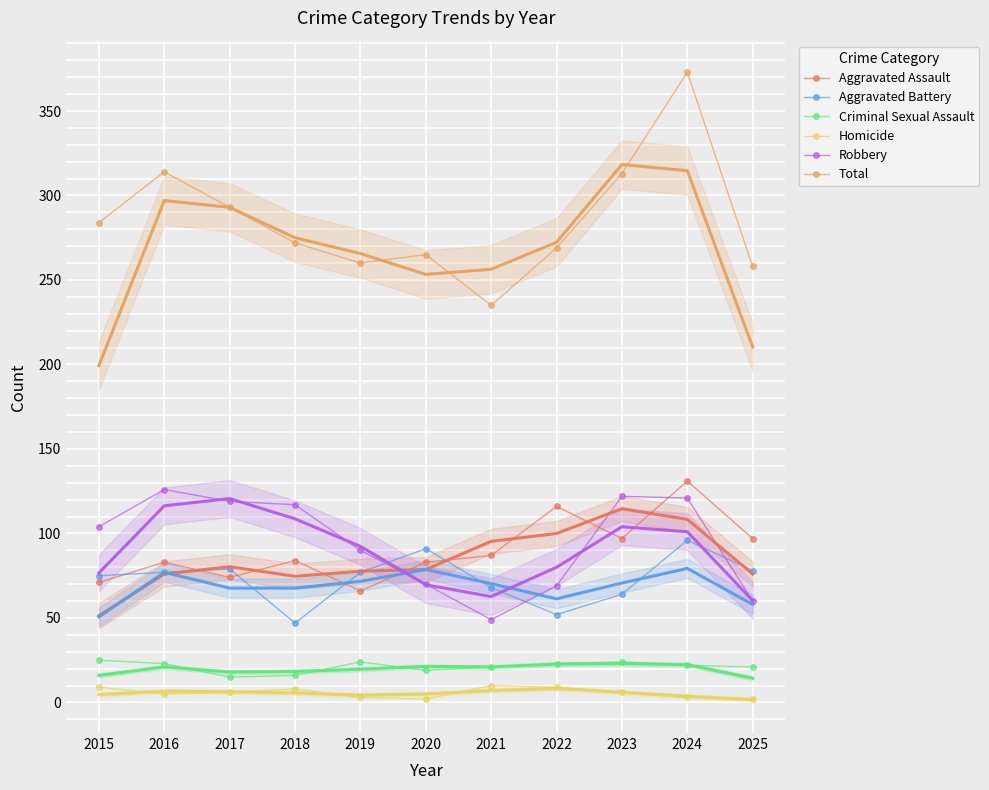

At how many categories does at least one series exceed 257?

10